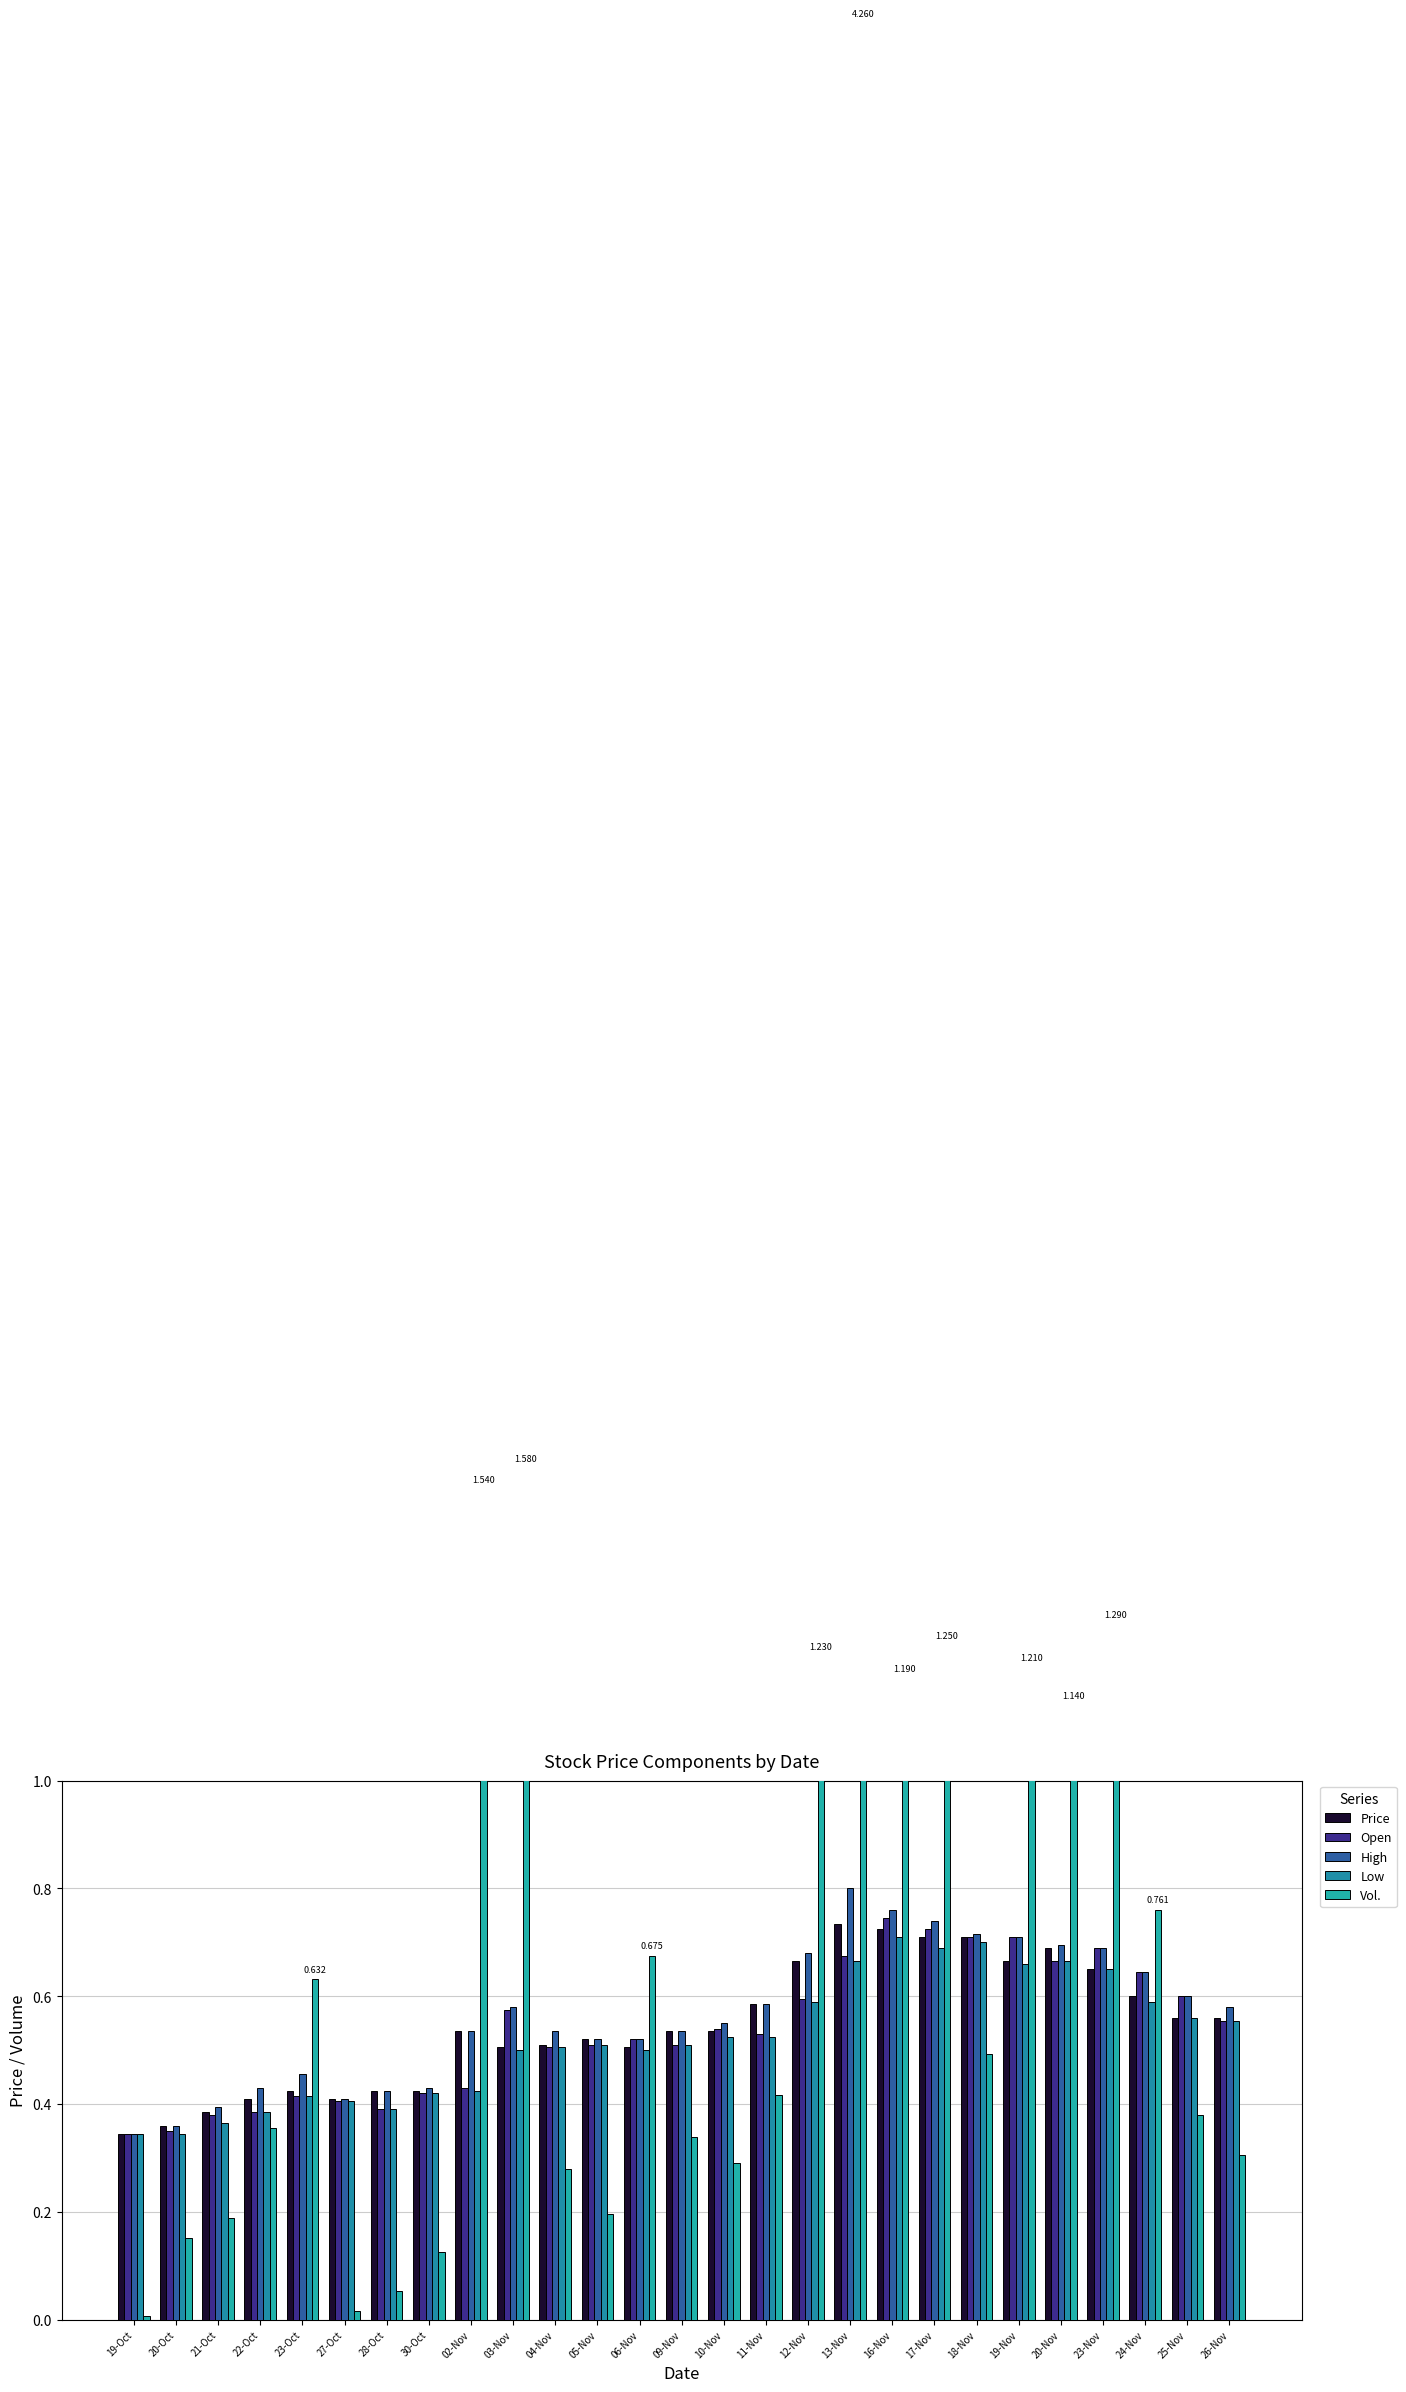

Reading left to right, transcribe all the data shown in this chart.

Price: 19-Oct=0.3	20-Oct=0.4	21-Oct=0.4	22-Oct=0.4	23-Oct=0.4	27-Oct=0.4	28-Oct=0.4	30-Oct=0.4	02-Nov=0.5	03-Nov=0.5	04-Nov=0.5	05-Nov=0.5	06-Nov=0.5	09-Nov=0.5	10-Nov=0.5	11-Nov=0.6	12-Nov=0.7	13-Nov=0.7	16-Nov=0.7	17-Nov=0.7	18-Nov=0.7	19-Nov=0.7	20-Nov=0.7	23-Nov=0.7	24-Nov=0.6	25-Nov=0.6	26-Nov=0.6
Open: 19-Oct=0.3	20-Oct=0.3	21-Oct=0.4	22-Oct=0.4	23-Oct=0.4	27-Oct=0.4	28-Oct=0.4	30-Oct=0.4	02-Nov=0.4	03-Nov=0.6	04-Nov=0.5	05-Nov=0.5	06-Nov=0.5	09-Nov=0.5	10-Nov=0.5	11-Nov=0.5	12-Nov=0.6	13-Nov=0.7	16-Nov=0.7	17-Nov=0.7	18-Nov=0.7	19-Nov=0.7	20-Nov=0.7	23-Nov=0.7	24-Nov=0.6	25-Nov=0.6	26-Nov=0.6
High: 19-Oct=0.3	20-Oct=0.4	21-Oct=0.4	22-Oct=0.4	23-Oct=0.5	27-Oct=0.4	28-Oct=0.4	30-Oct=0.4	02-Nov=0.5	03-Nov=0.6	04-Nov=0.5	05-Nov=0.5	06-Nov=0.5	09-Nov=0.5	10-Nov=0.6	11-Nov=0.6	12-Nov=0.7	13-Nov=0.8	16-Nov=0.8	17-Nov=0.7	18-Nov=0.7	19-Nov=0.7	20-Nov=0.7	23-Nov=0.7	24-Nov=0.6	25-Nov=0.6	26-Nov=0.6
Low: 19-Oct=0.3	20-Oct=0.3	21-Oct=0.4	22-Oct=0.4	23-Oct=0.4	27-Oct=0.4	28-Oct=0.4	30-Oct=0.4	02-Nov=0.4	03-Nov=0.5	04-Nov=0.5	05-Nov=0.5	06-Nov=0.5	09-Nov=0.5	10-Nov=0.5	11-Nov=0.5	12-Nov=0.6	13-Nov=0.7	16-Nov=0.7	17-Nov=0.7	18-Nov=0.7	19-Nov=0.7	20-Nov=0.7	23-Nov=0.7	24-Nov=0.6	25-Nov=0.6	26-Nov=0.6
Vol.: 19-Oct=0.0	20-Oct=0.2	21-Oct=0.2	22-Oct=0.4	23-Oct=0.6	27-Oct=0.0	28-Oct=0.1	30-Oct=0.1	02-Nov=1.5	03-Nov=1.6	04-Nov=0.3	05-Nov=0.2	06-Nov=0.7	09-Nov=0.3	10-Nov=0.3	11-Nov=0.4	12-Nov=1.2	13-Nov=4.3	16-Nov=1.2	17-Nov=1.2	18-Nov=0.5	19-Nov=1.2	20-Nov=1.1	23-Nov=1.3	24-Nov=0.8	25-Nov=0.4	26-Nov=0.3